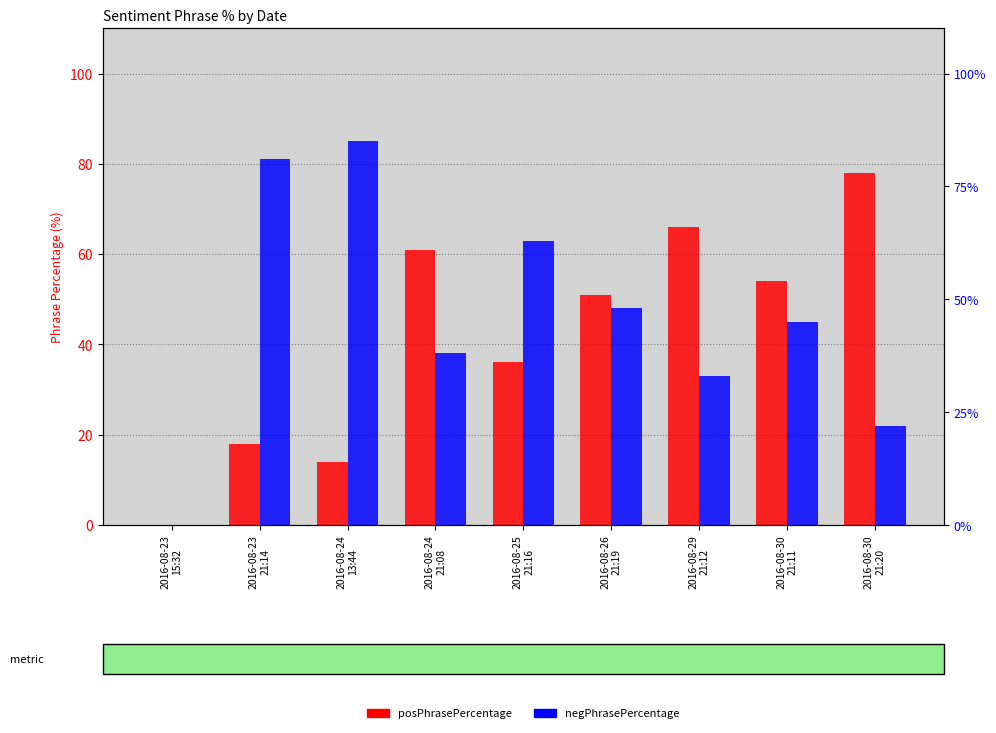

At which label is negPhrasePercentage closest to 42?

2016-08-30
21:11